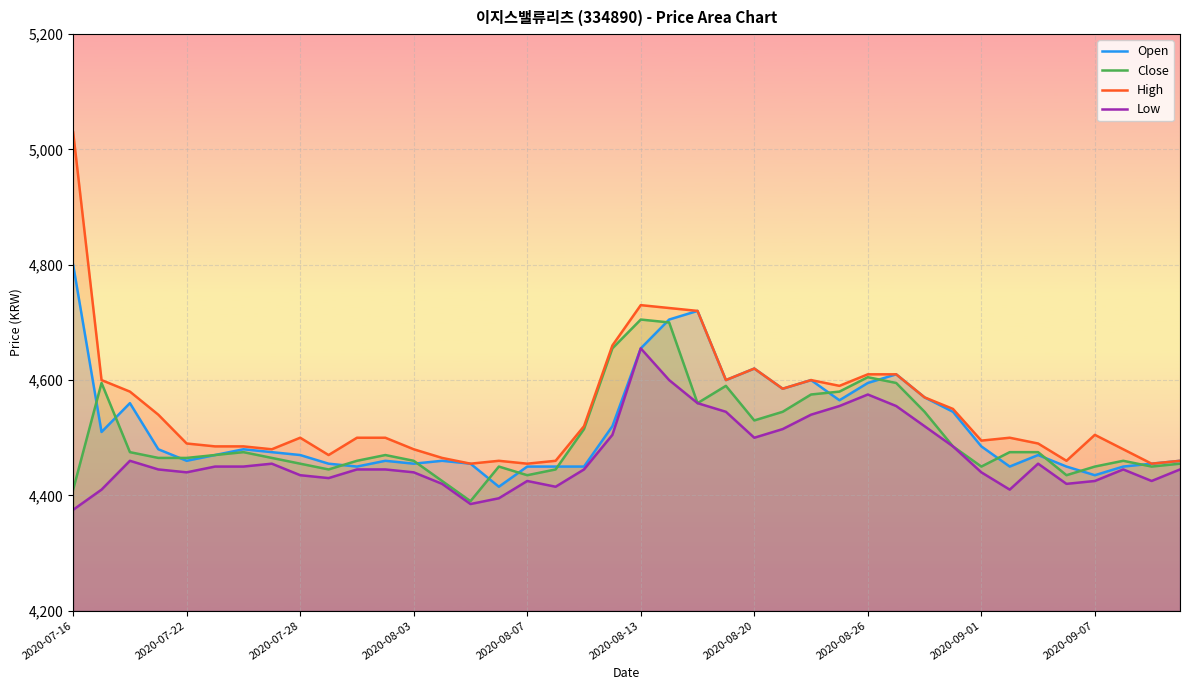

True or false: Low has a value of 5927 at 2020-07-28.

False